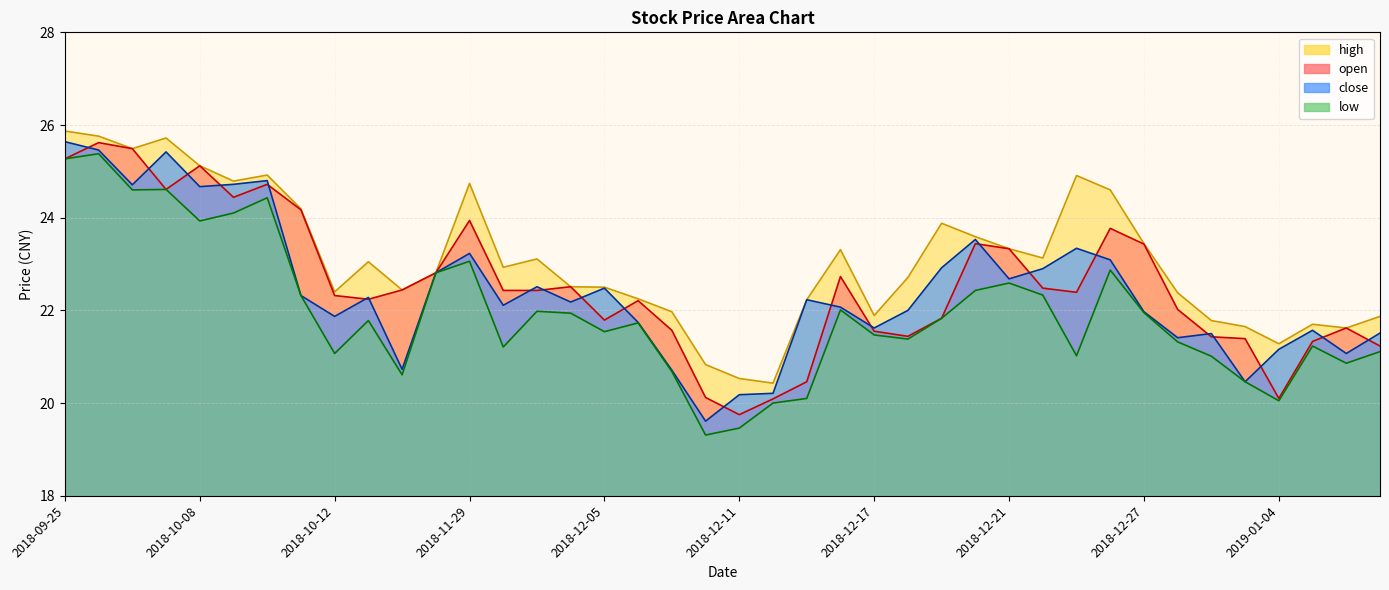

Where is the first local maximum for low?

2018-09-26